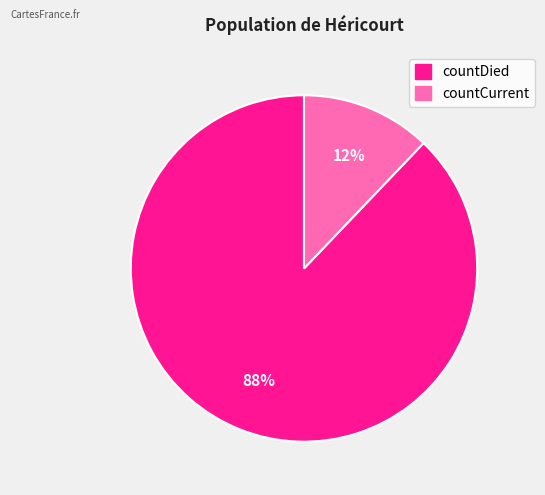

Which has a higher value, countDied or countCurrent?

countDied